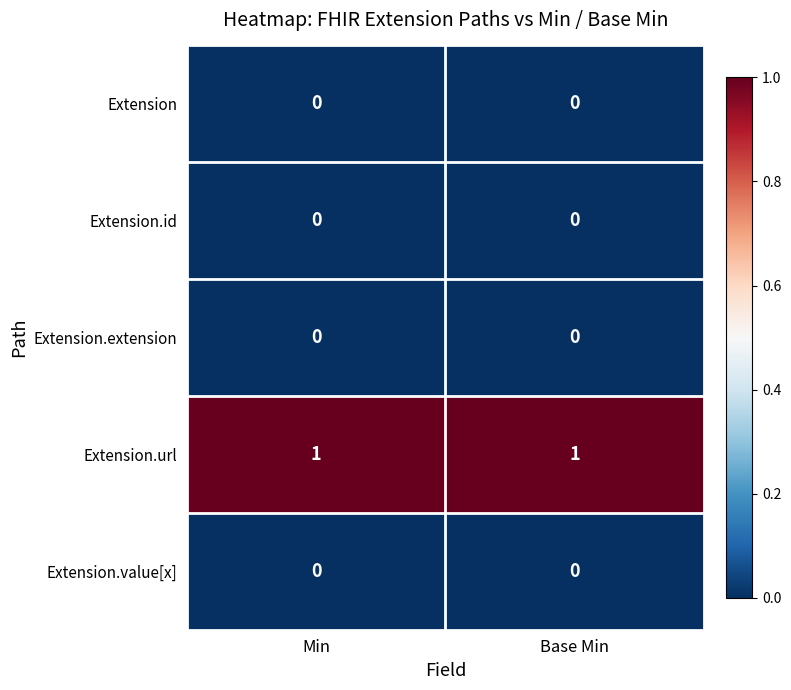

Is the value of Extension.value[x] at Min greater than the value of Extension.url at Base Min?

No